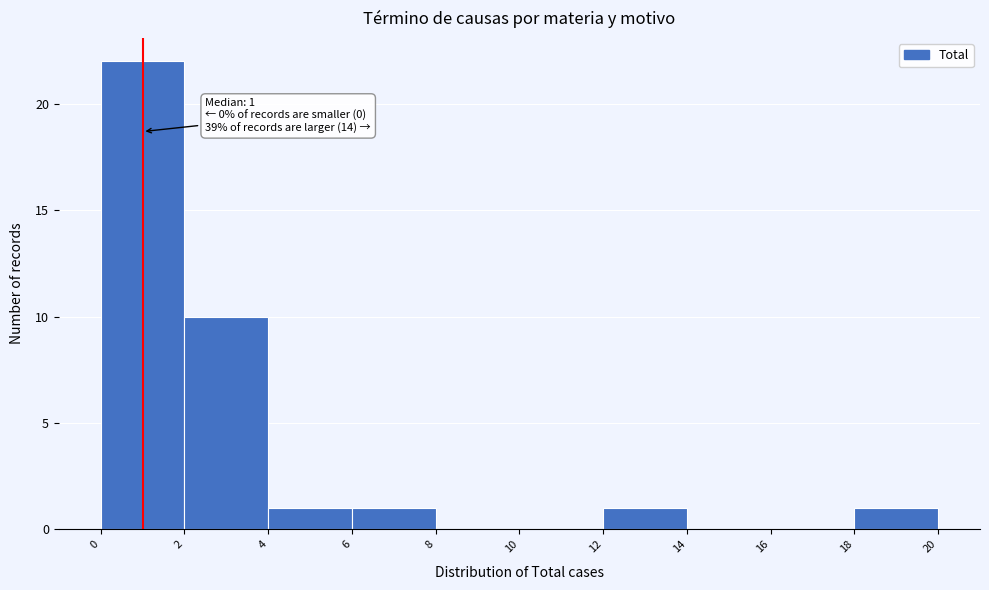

Over which range of the x-axis is the bar tallest?

0 to 2